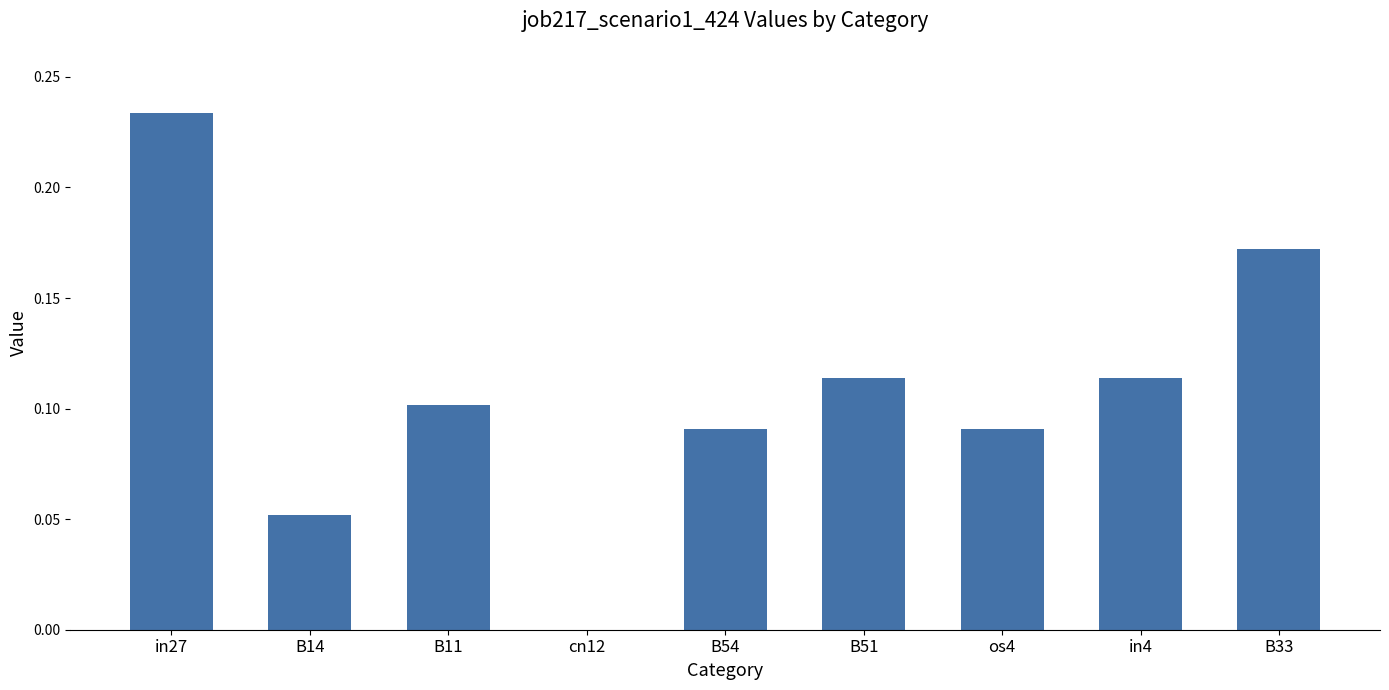

What is the sum of all values?

1.0